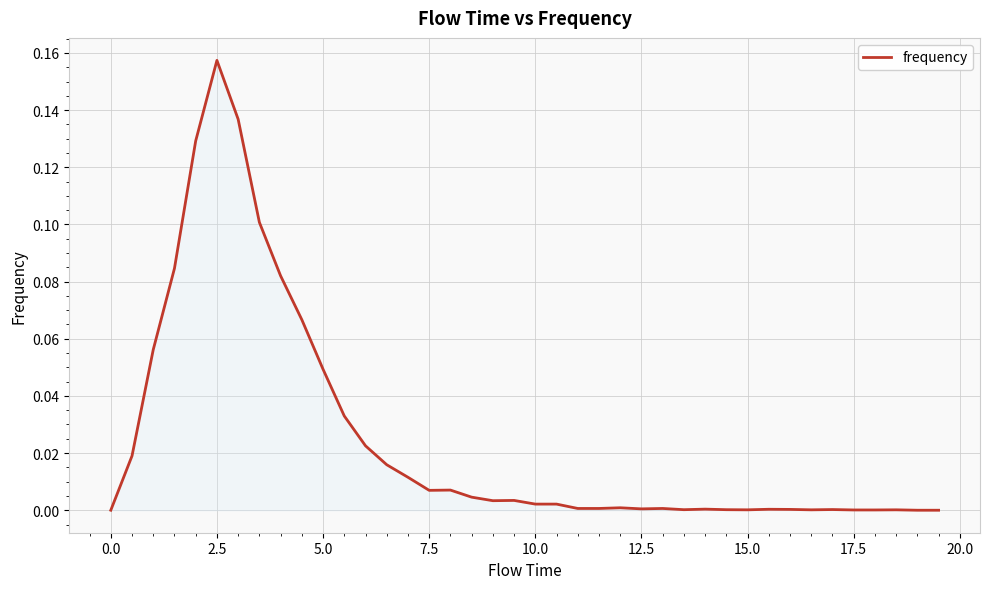

How many points are higher than both their immediate neighbors (excluding endpoints)?

9